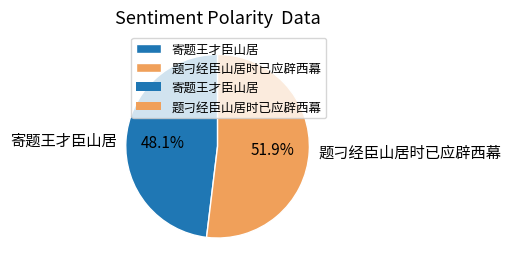

How many segments does this pie chart have?

2